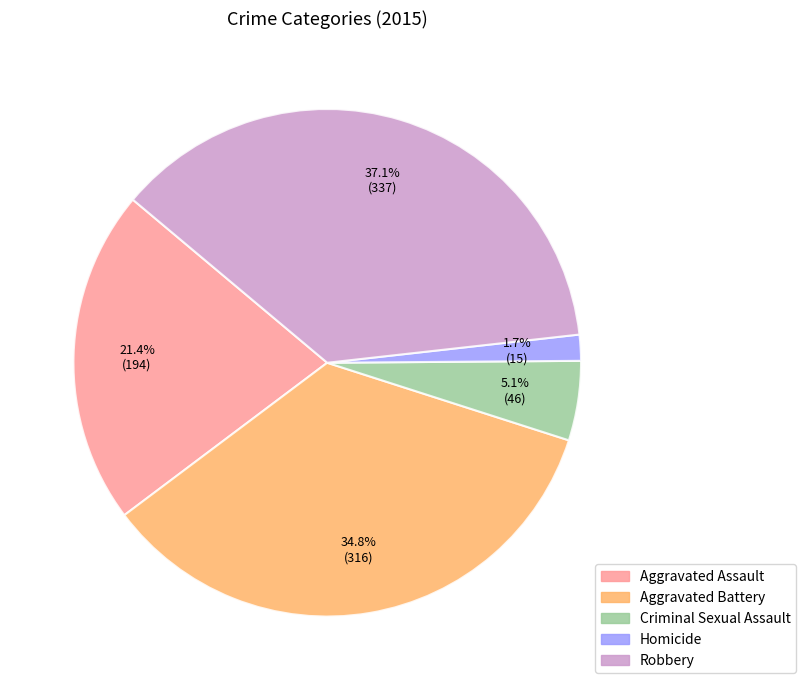

Does Robbery represent more than half of the total?

No